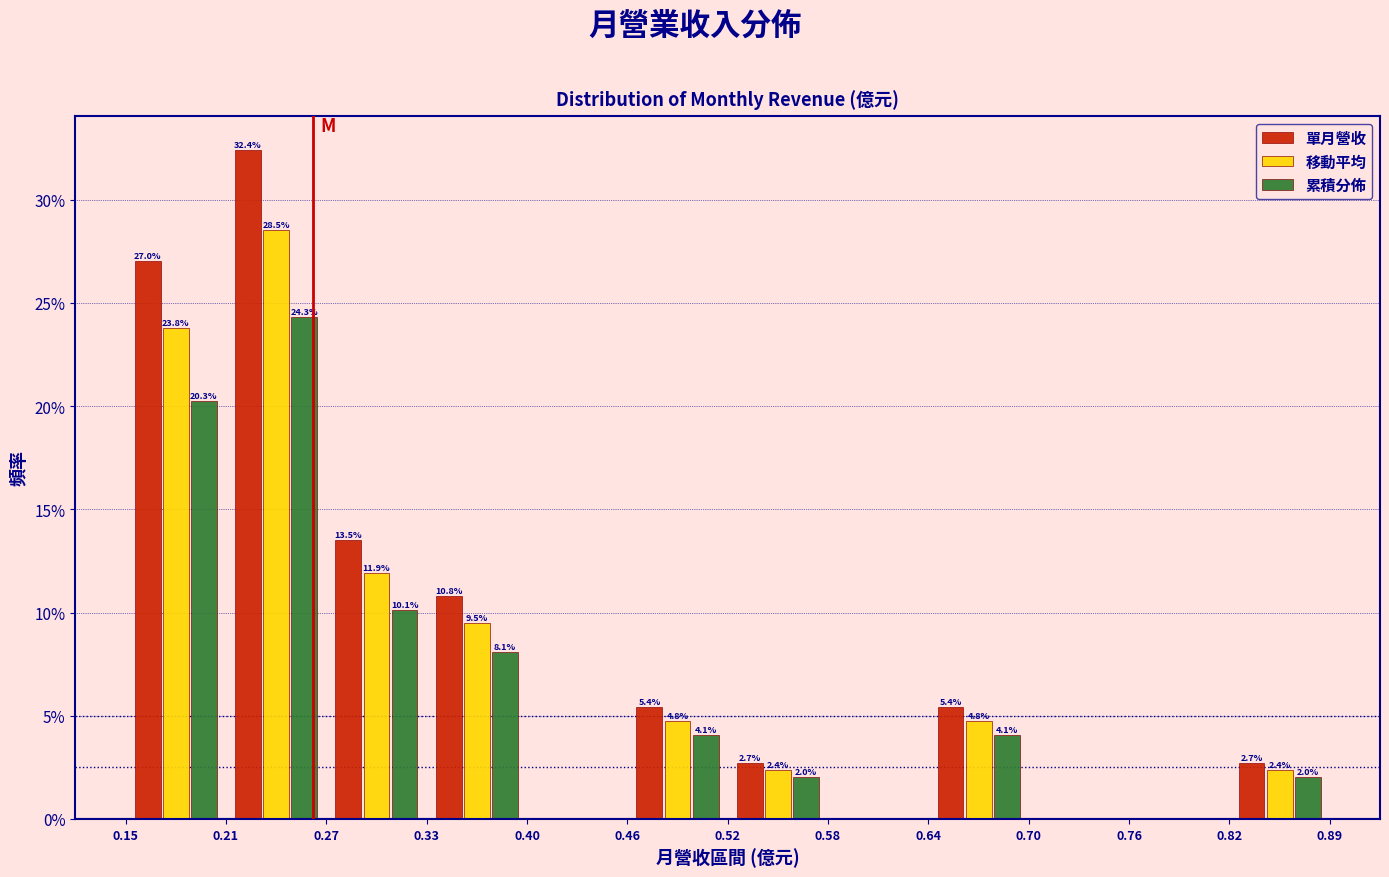

In the 單月營收 series, which range on the x-axis has the tallest bar?

0.21 to 0.27